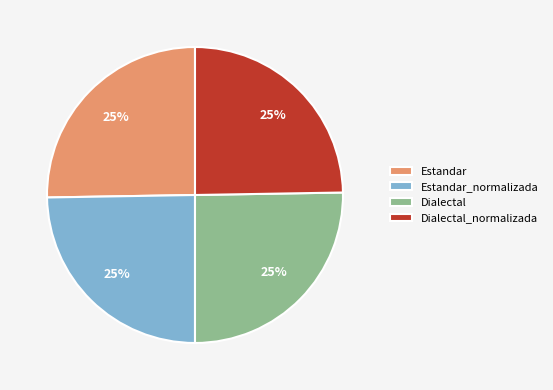

To the nearest percent, what is the average slice percentage?

25%